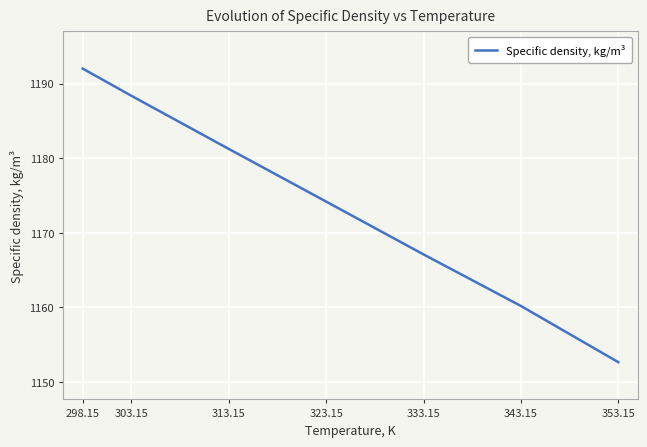

Which has a higher value, 343.15 or 353.15?

343.15